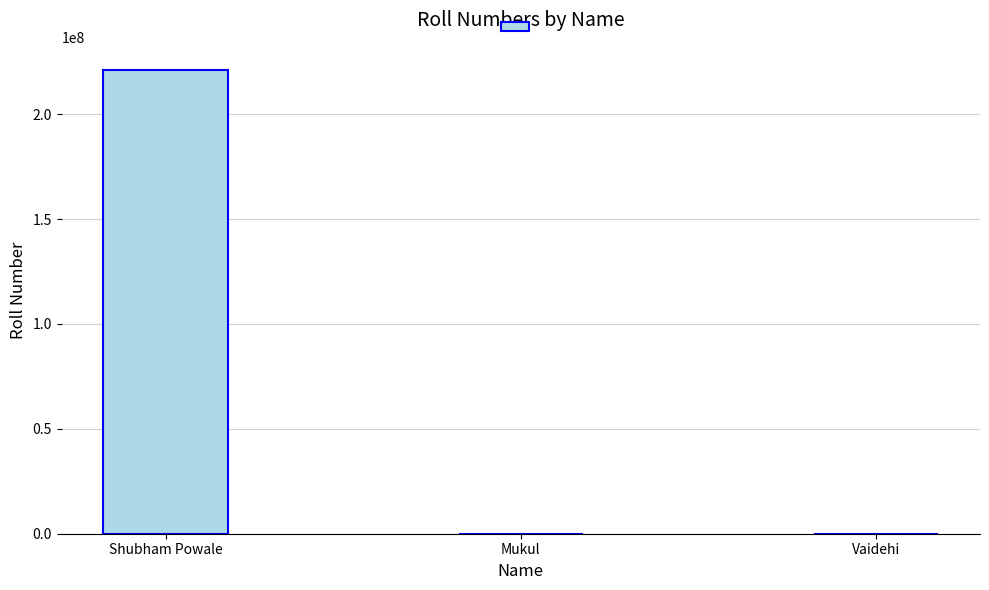

How many distinct data groups are displayed?

1